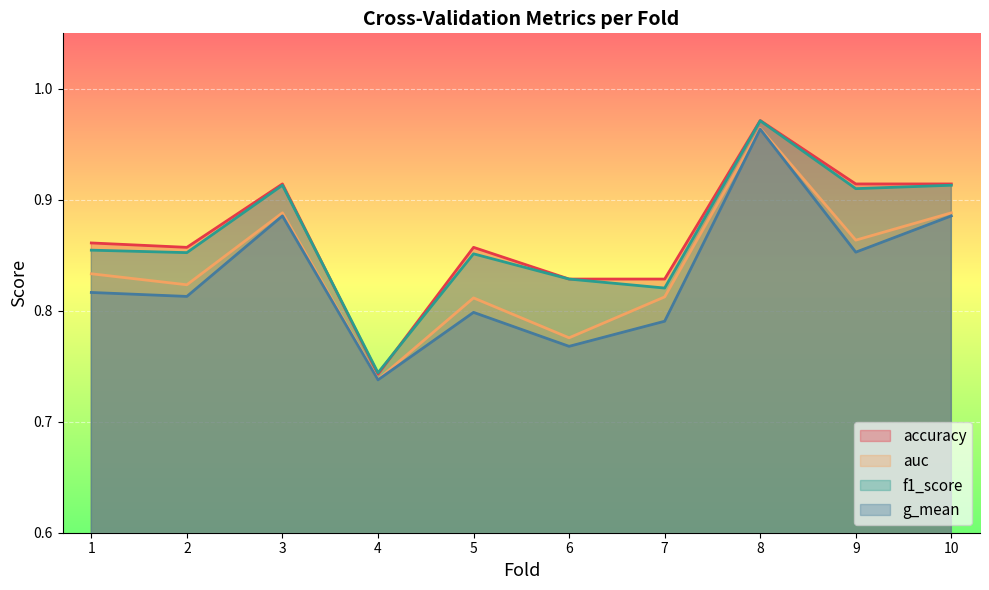

Count the number of categories in the chart.

10